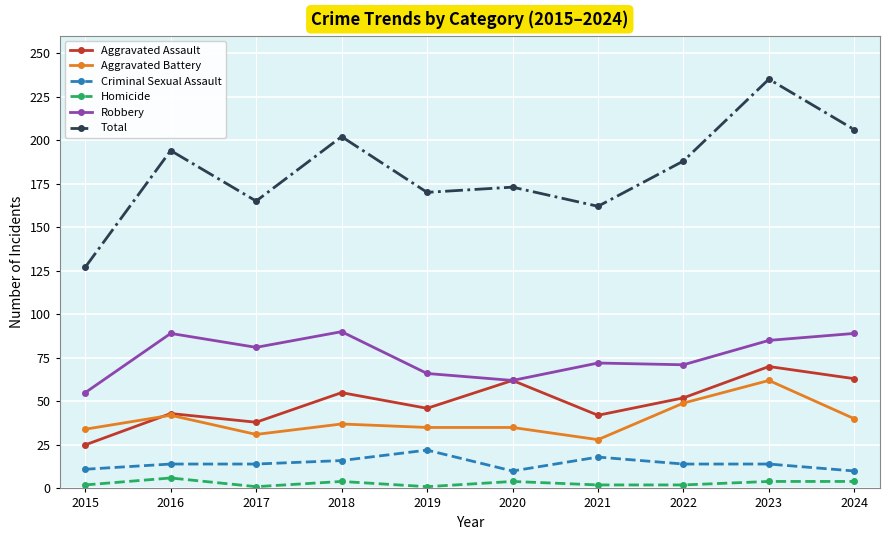

True or false: Aggravated Assault has a value of 104 at 2020.

False